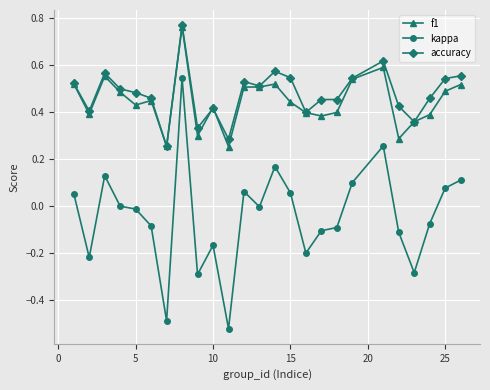

How many lines are shown in the chart?

3